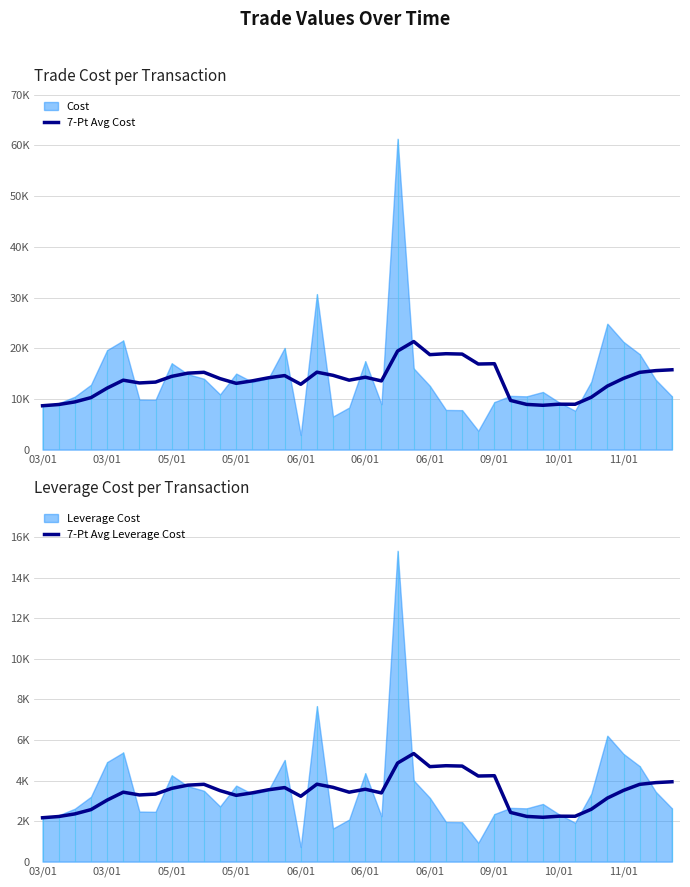

At which category does the chart reach its peak across all series?

23